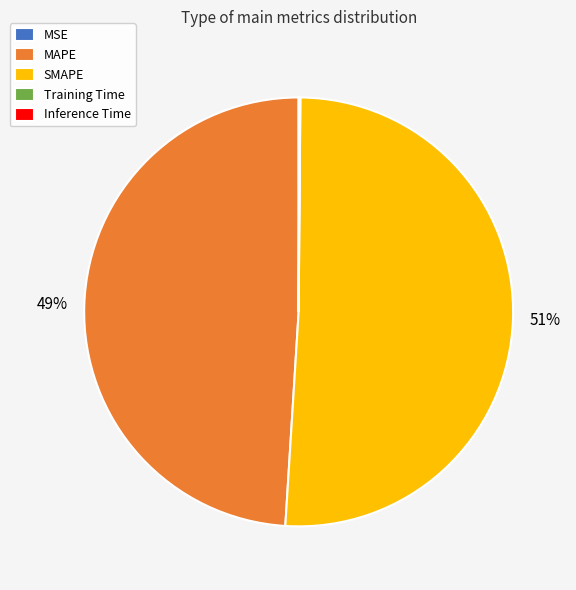

Does SMAPE represent more than half of the total?

Yes